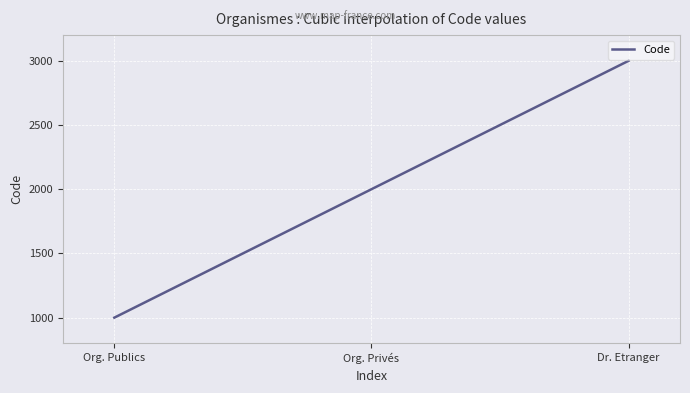

What is the difference between the maximum and minimum values?

2000.0